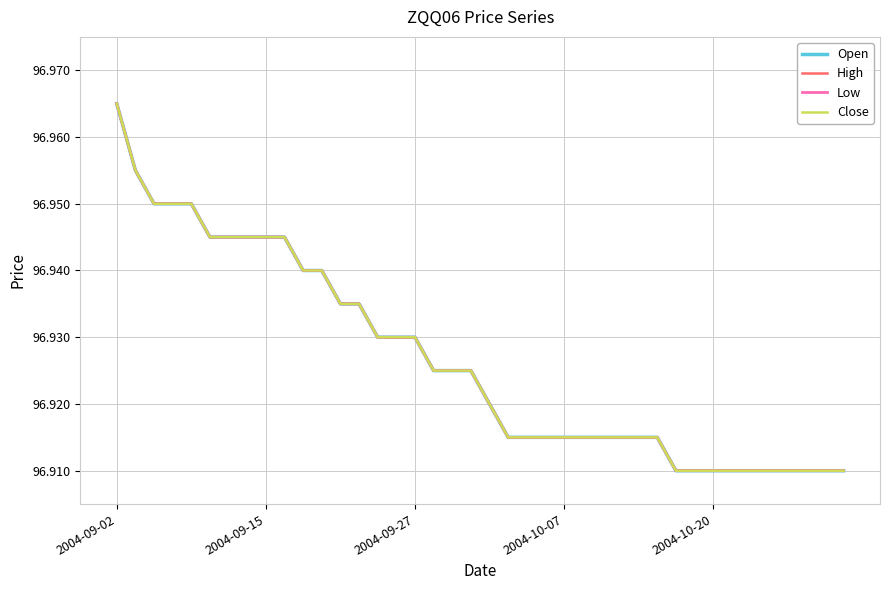

Does the chart have visible grid lines?

Yes